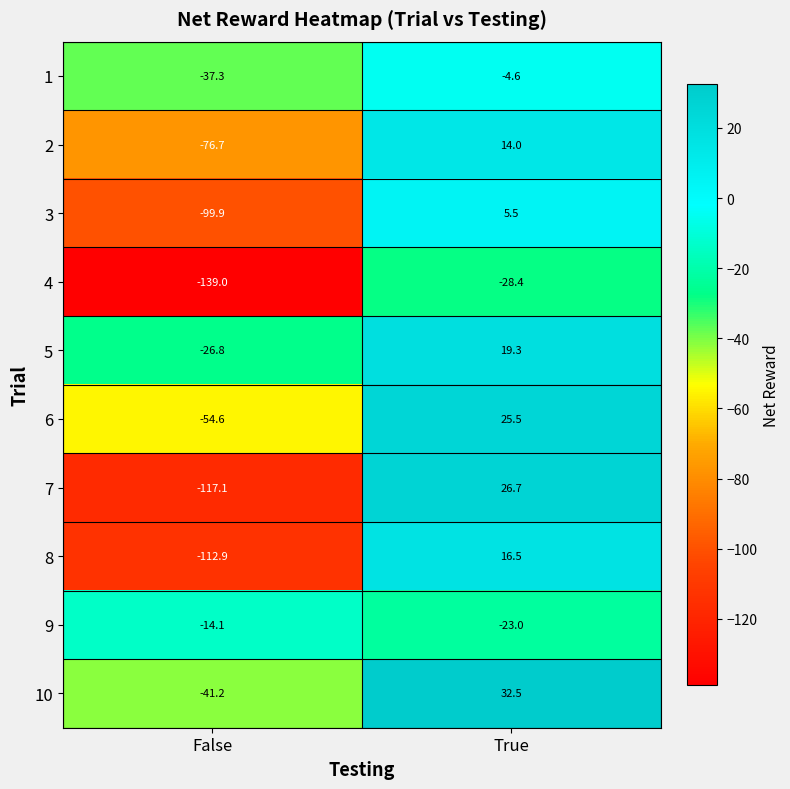

What is the greatest value displayed?

32.5